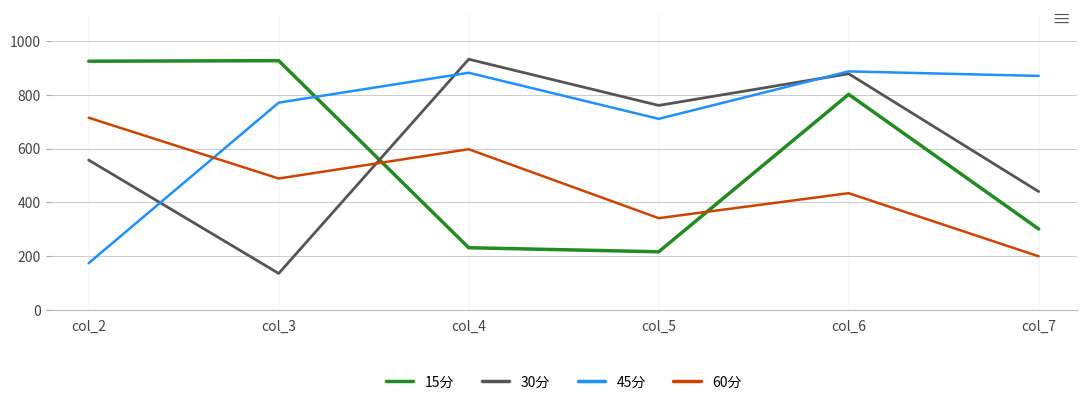

Where is the first local maximum for 60分?

col_4